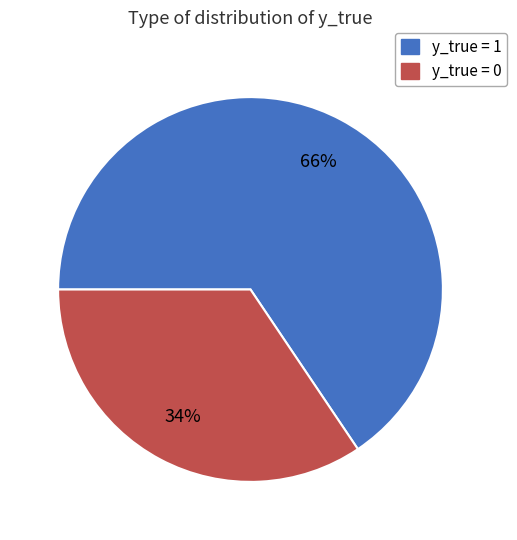

True or false: y_true = 1 accounts for 54% of the total.

False